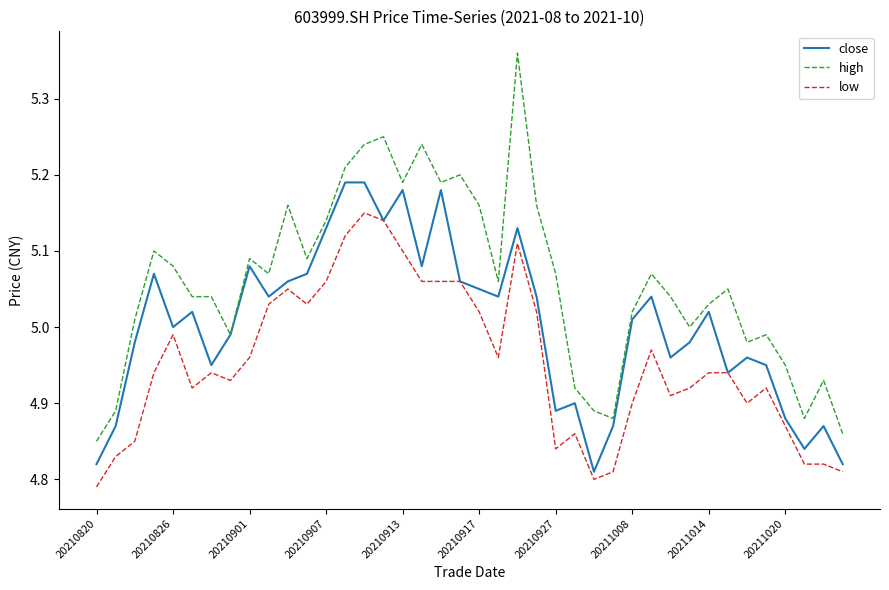

Rank the series by their maximum value, from highest to lowest.

high, close, low